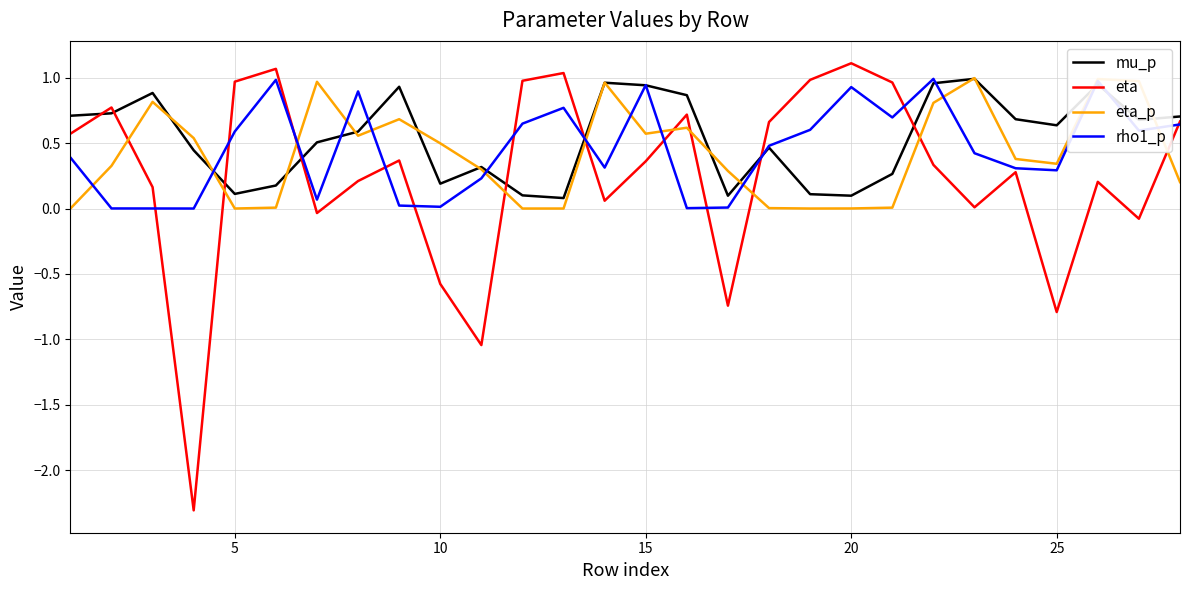

What is the sum of all eta_p values?

11.8